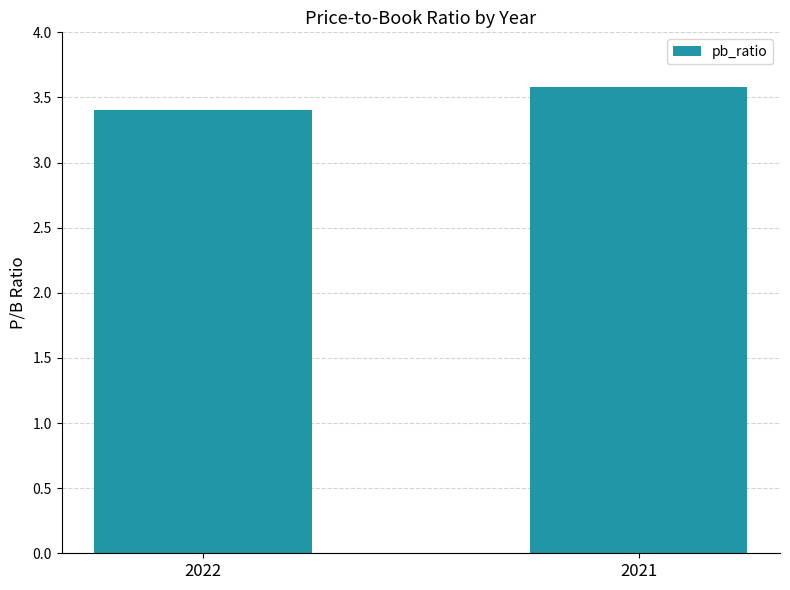

At which category does the chart reach its minimum across all series?

2022